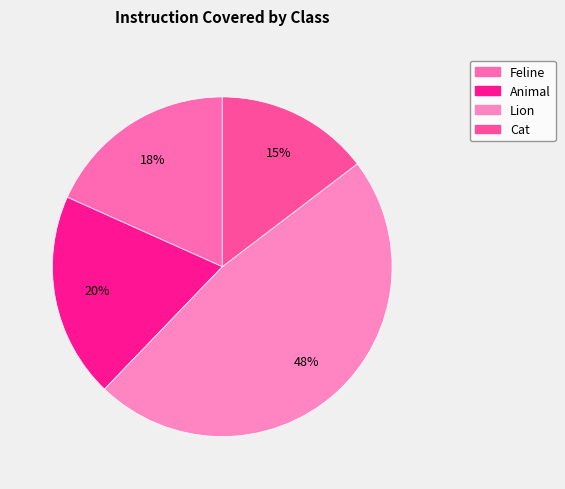

Approximately how many times larger is the value at Cat compared to Lion?

0.3